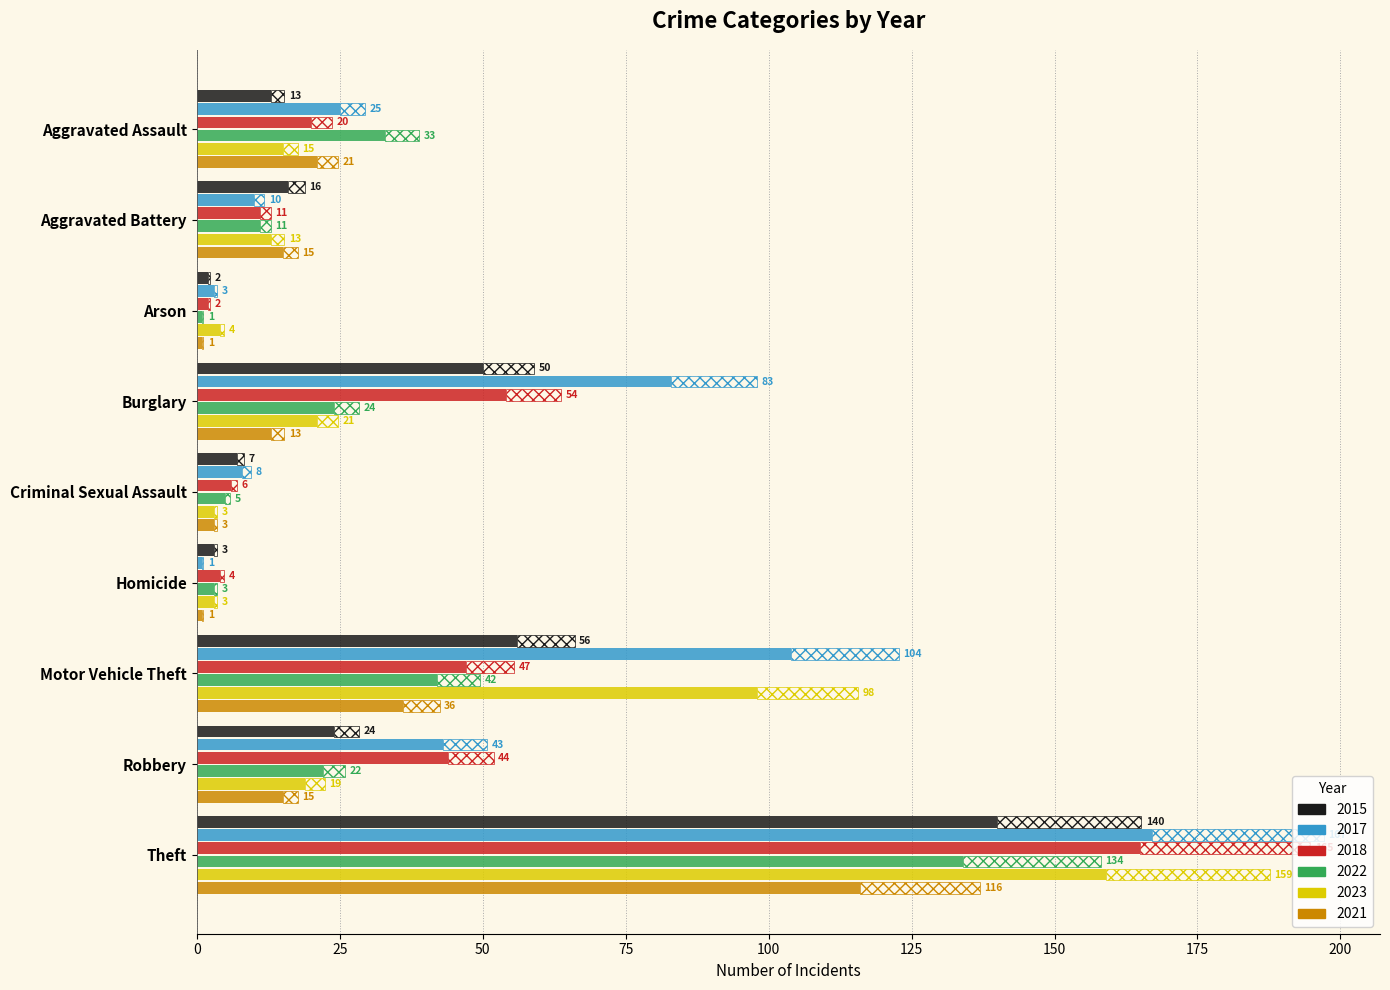

How many bars are there in each group?

6